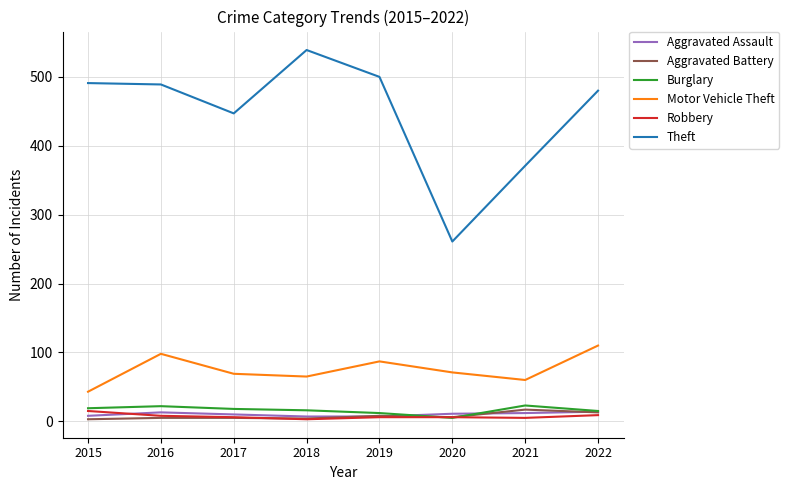

True or false: Motor Vehicle Theft and Robbery cross at least once.

False